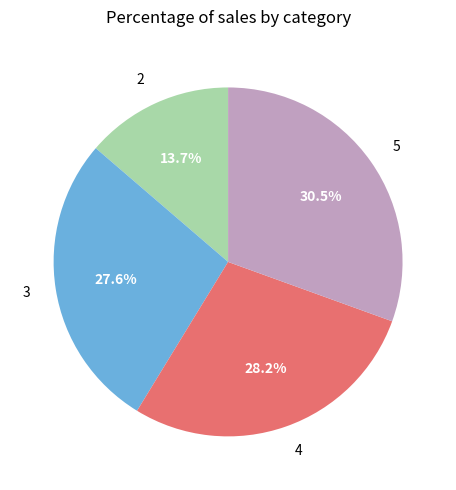

What percentage is the 4 slice, to the nearest percent?

28%